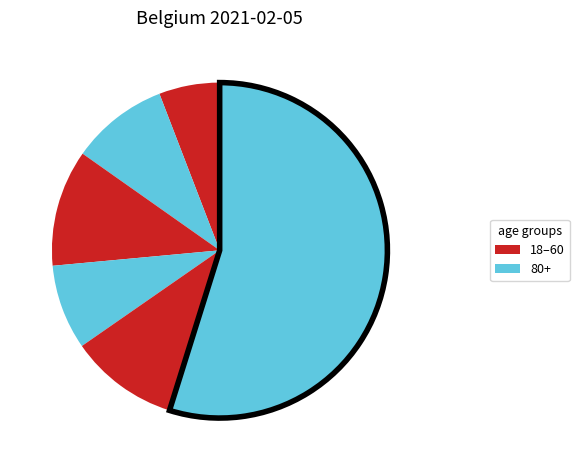

To the nearest percent, what is the difference between the largest and smallest slice percentages?

49%